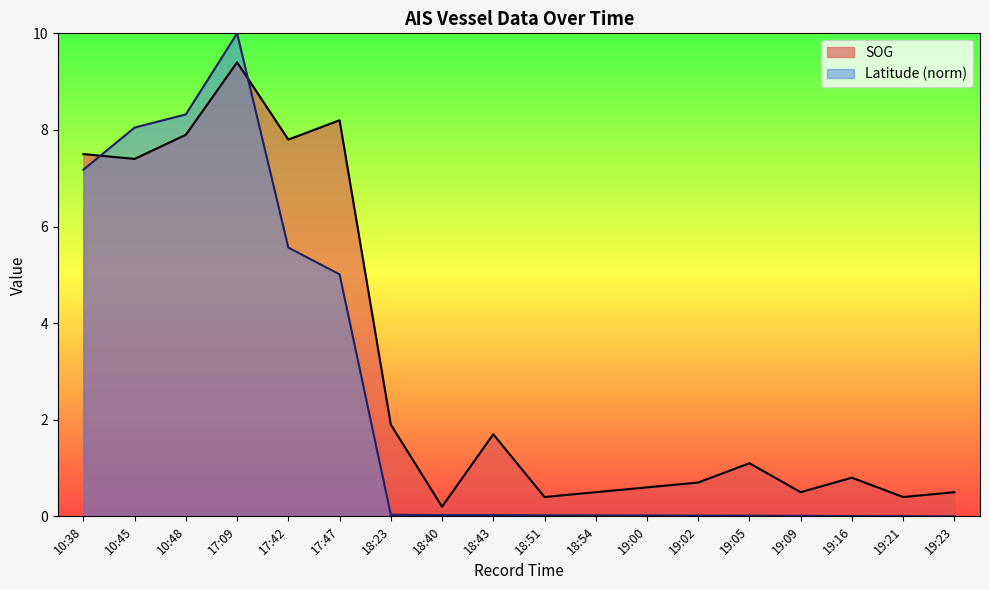

At which category does the chart reach its minimum across all series?

19:23